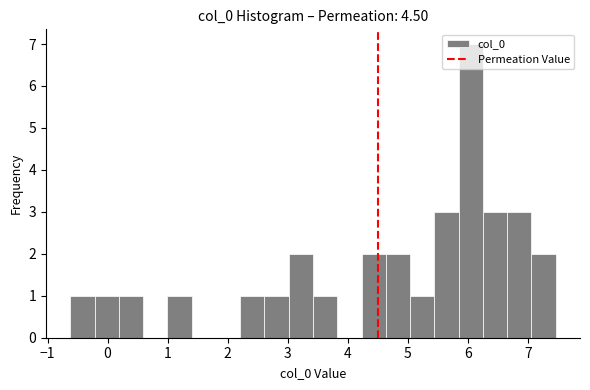

What is the height of the bar covering 4.6 to 5.0 on the x-axis? Neither the bar edges nor the heights are printed on the chart, so give them approximately, as read against the axes.

2